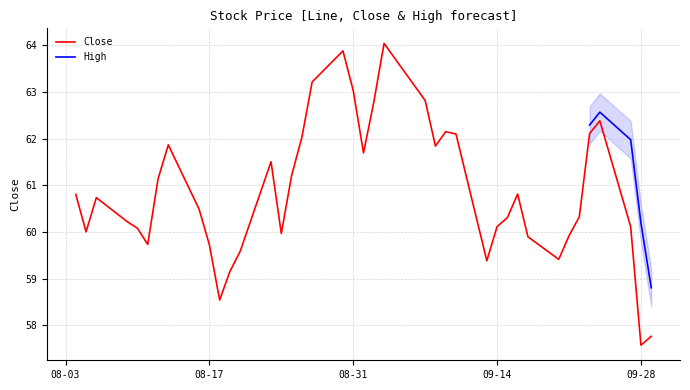

What is the maximum value for Close?

64.0